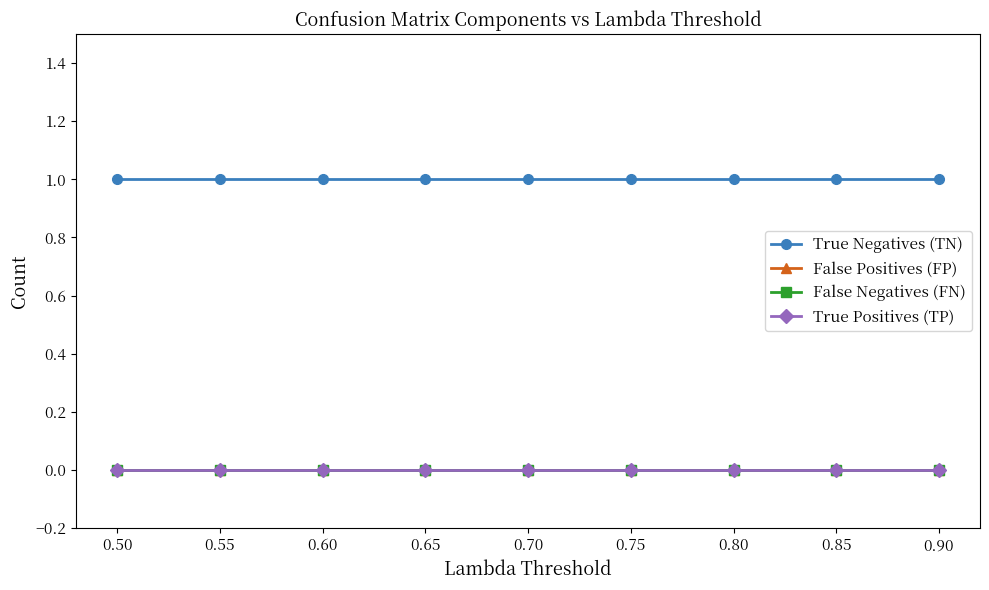

At 0.50, list the series in order from smallest to largest.

False Positives (FP), False Negatives (FN), True Positives (TP), True Negatives (TN)